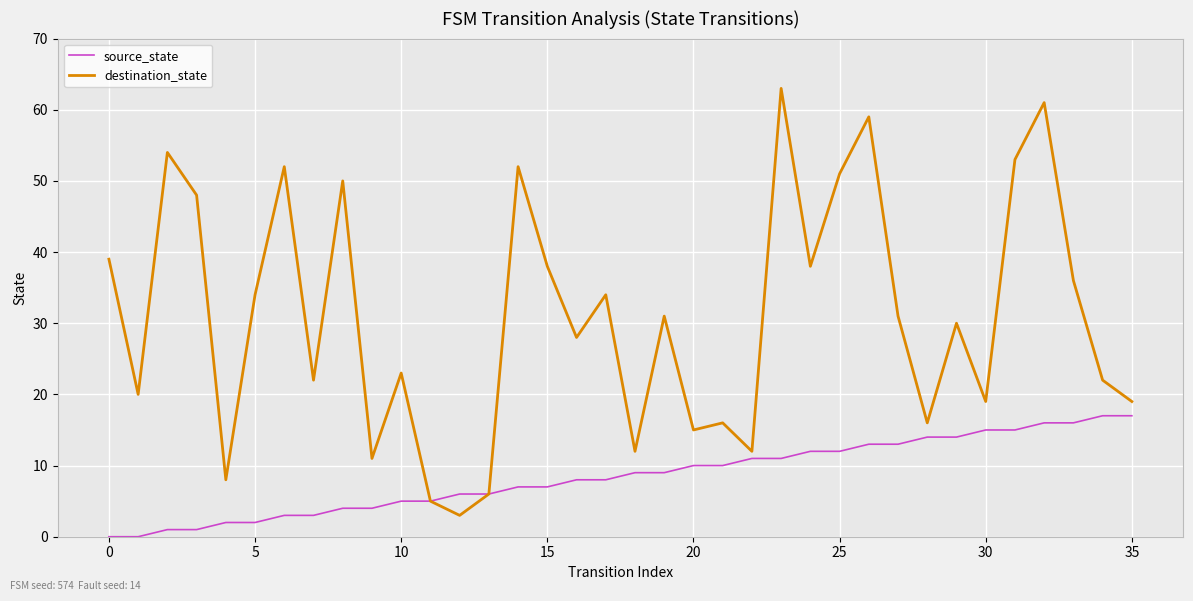

Reading left to right, extract all data points from this chart.

source_state: 0	0	1	1	2	2	3	3	4	4	5	5	6	6	7	7	8	8	9	9	10	10	11	11	12	12	13	13	14	14	15	15	16	16	17	17
destination_state: 39	20	54	48	8	34	52	22	50	11	23	5	3	6	52	38	28	34	12	31	15	16	12	63	38	51	59	31	16	30	19	53	61	36	22	19